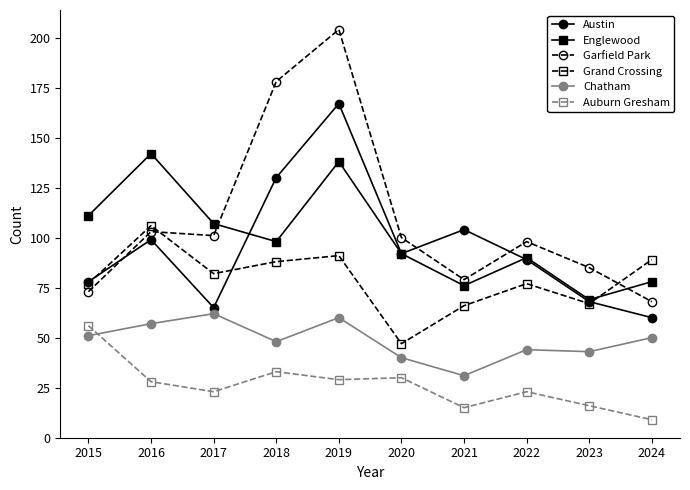

At which category does the chart reach its peak across all series?

2019